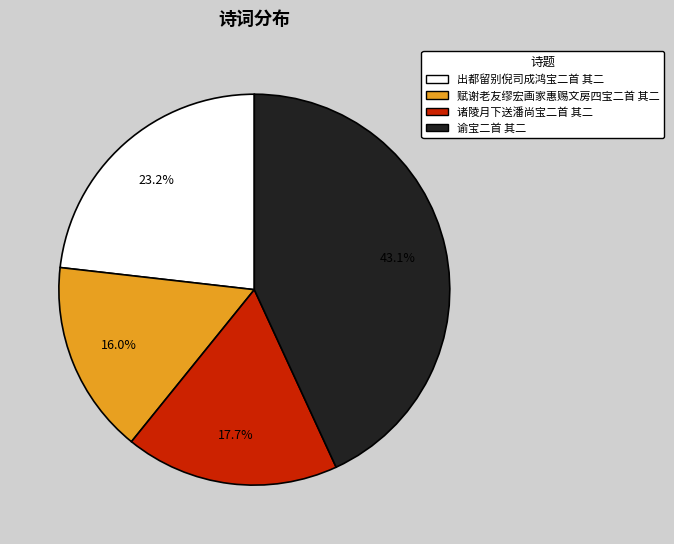

Rank the categories by value from lowest to highest.

赋谢老友缪宏画家惠赐文房四宝二首 其二, 诸陵月下送潘尚宝二首 其二, 出都留别倪司成鸿宝二首 其二, 谕宝二首 其二